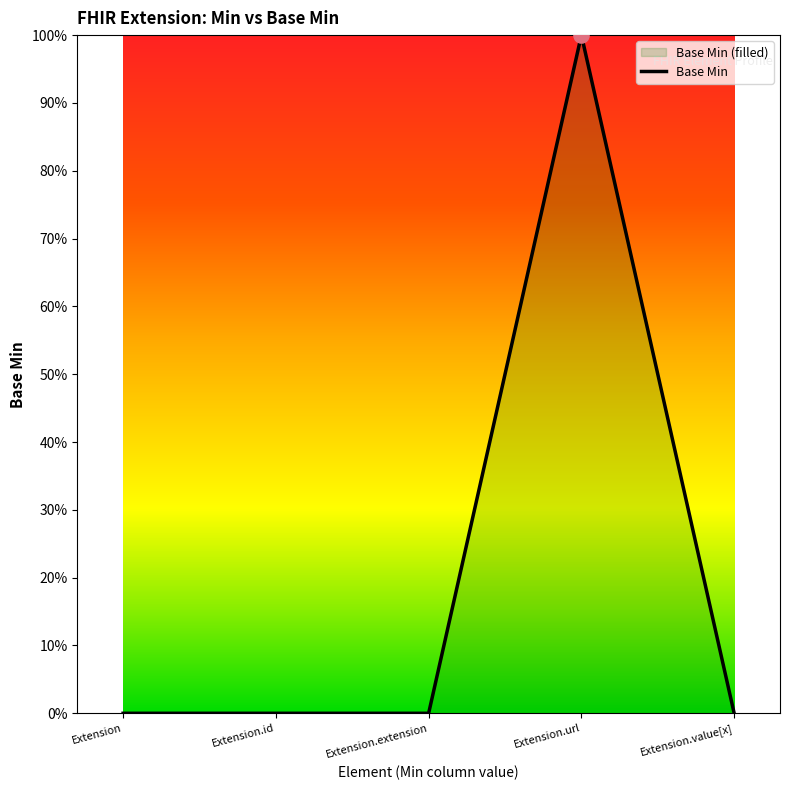

What is the change in value from Extension.extension to Extension.url?

+1